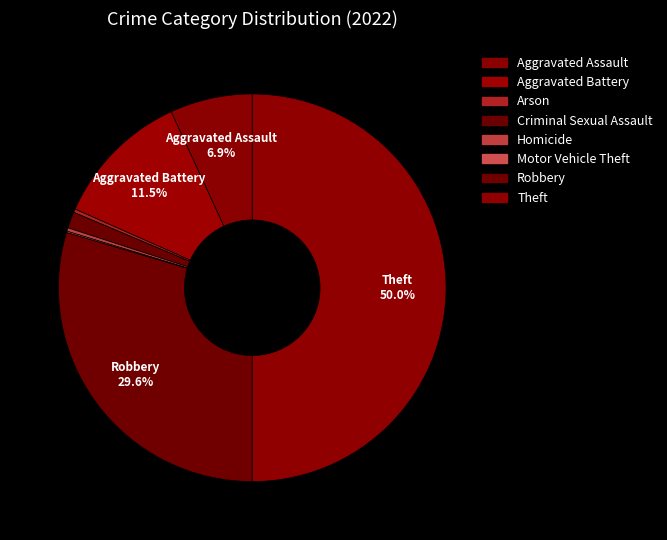

To the nearest percent, what is the difference between the Robbery and Homicide slice percentages?

29%